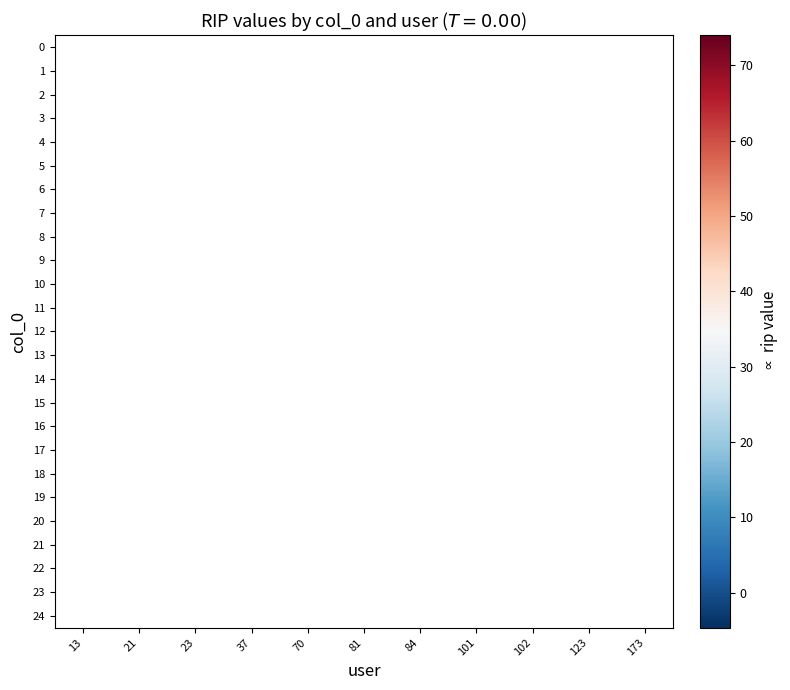

Is it true that 10 equals 58.0 at 21?

True